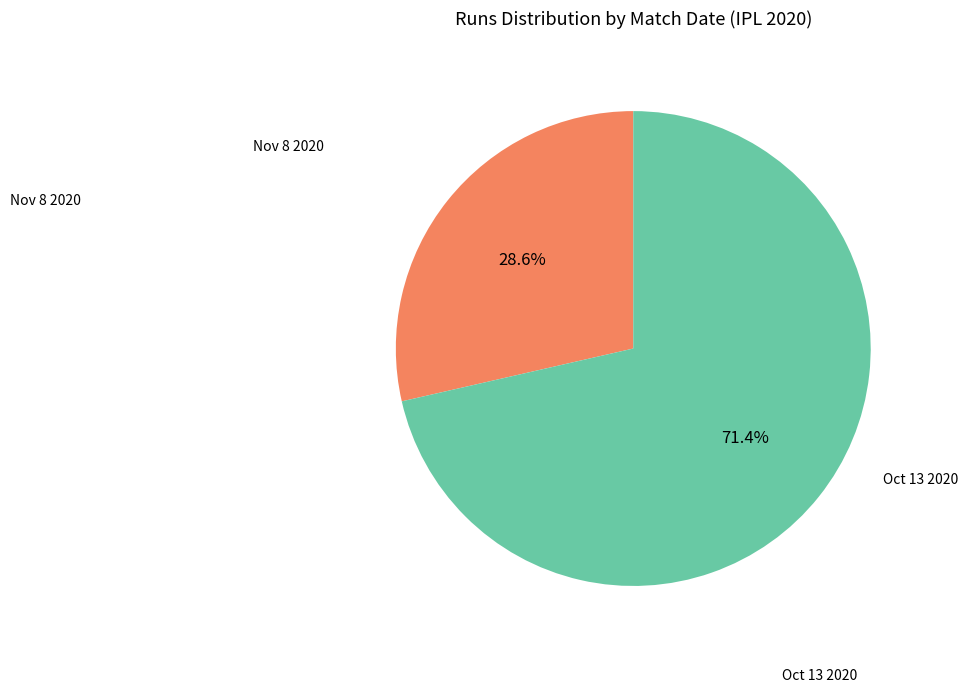

Is there a majority slice in this chart?

Yes